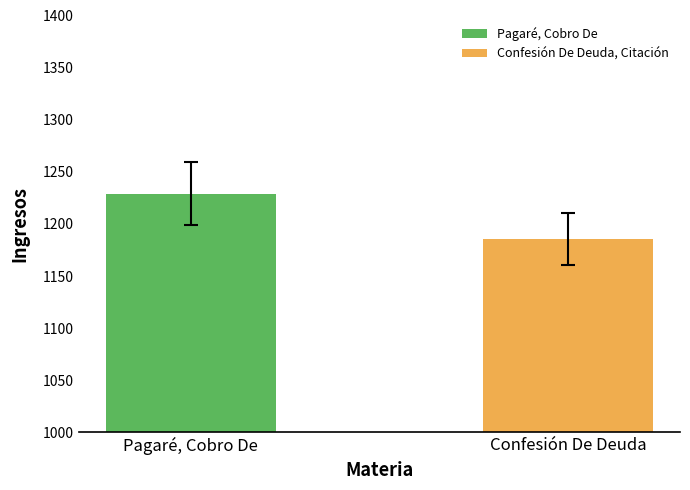

What is the highest value of the Confesión De Deuda, Citación series?

1186